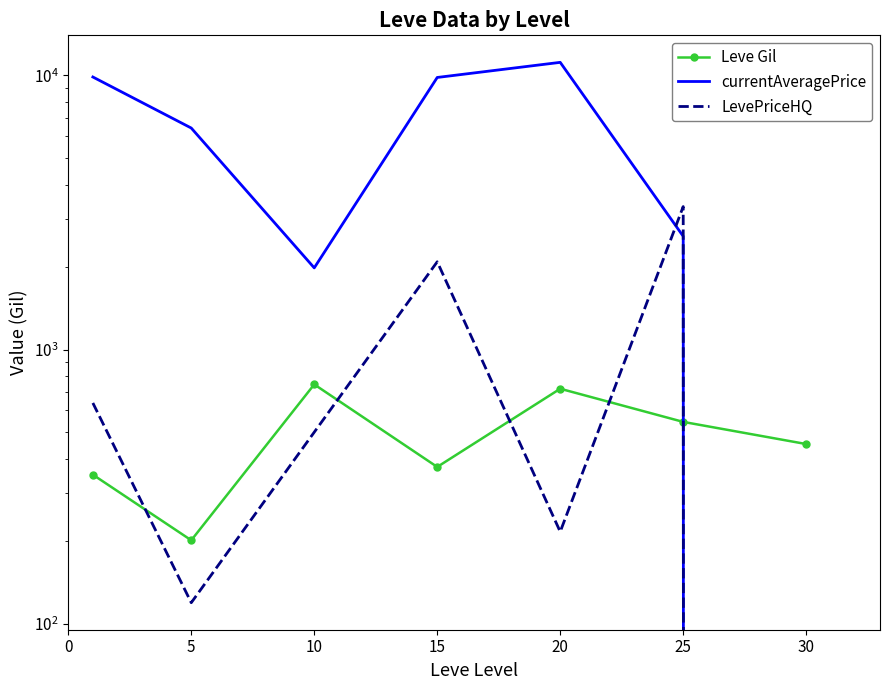

Does the chart have visible grid lines?

No